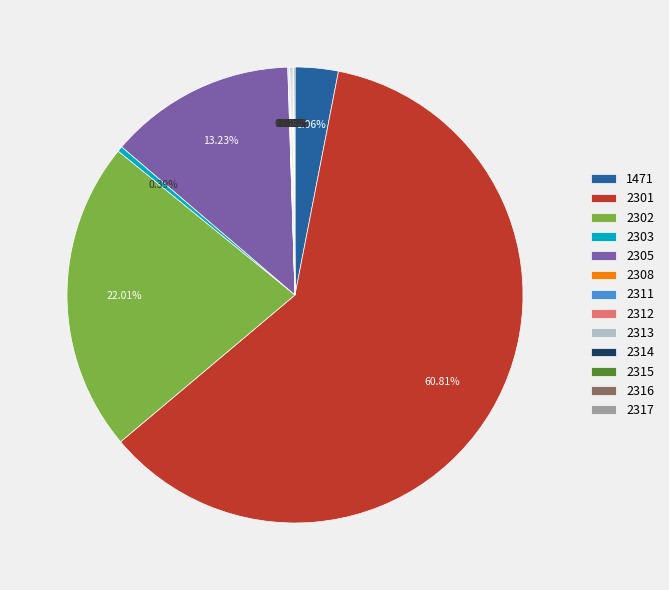

To the nearest percent, what is the average slice percentage?

8%